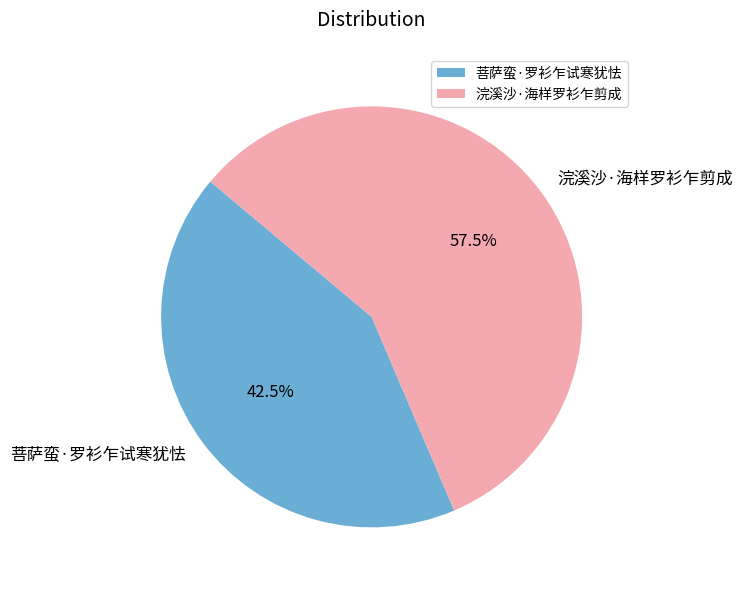

Which slice is the smallest?

菩萨蛮·罗衫乍试寒犹怯